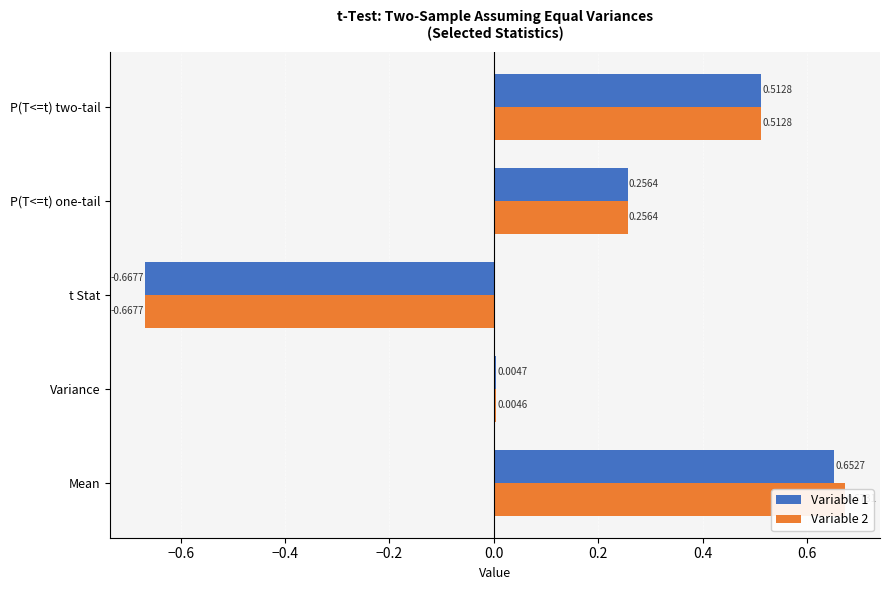

List the series in order of their overall mean, highest first.

Variable 2, Variable 1